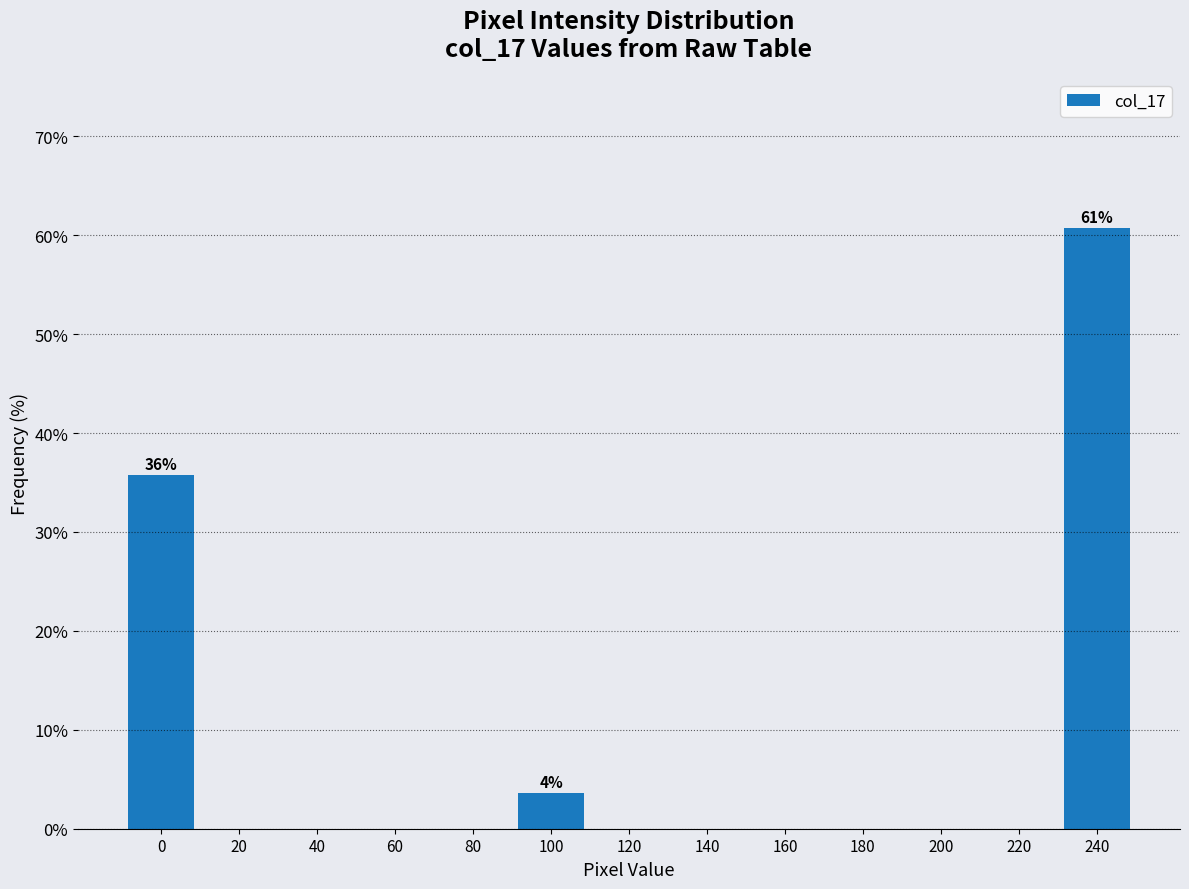

Reading left to right, what are all the values shown in this chart?

0=35.7	20=0.0	40=0.0	60=0.0	80=0.0	100=3.6	120=0.0	140=0.0	160=0.0	180=0.0	200=0.0	220=0.0	240=60.7